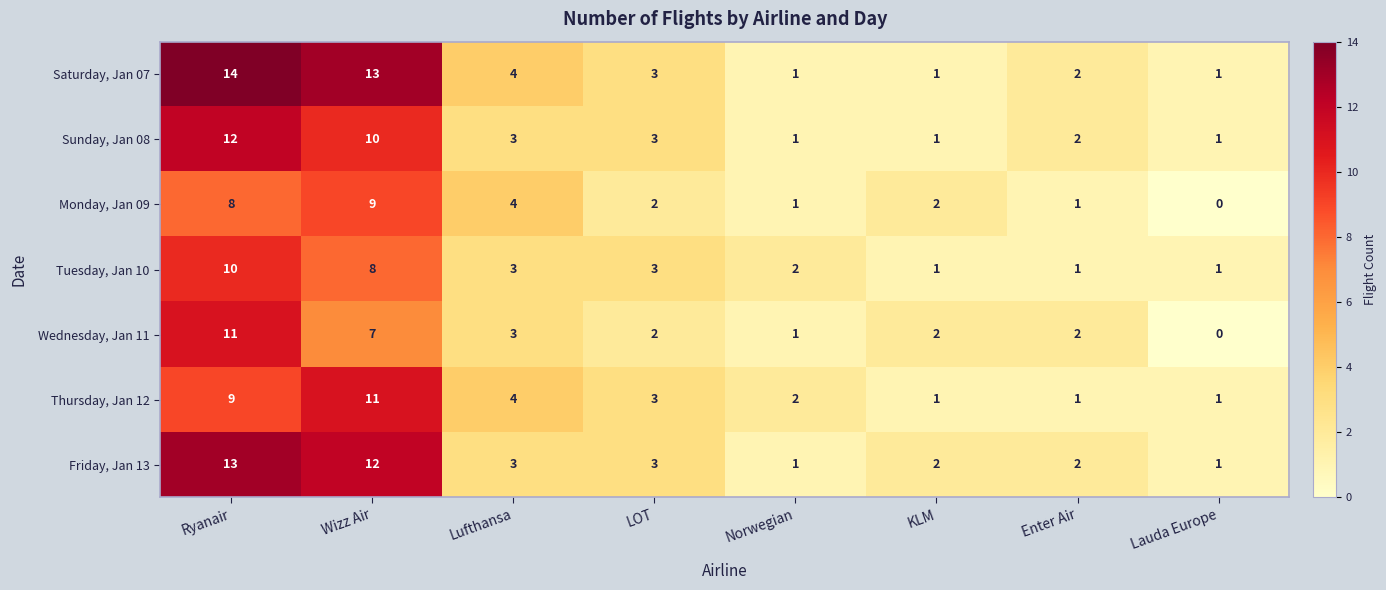

At how many categories does at least one series exceed 0?

8